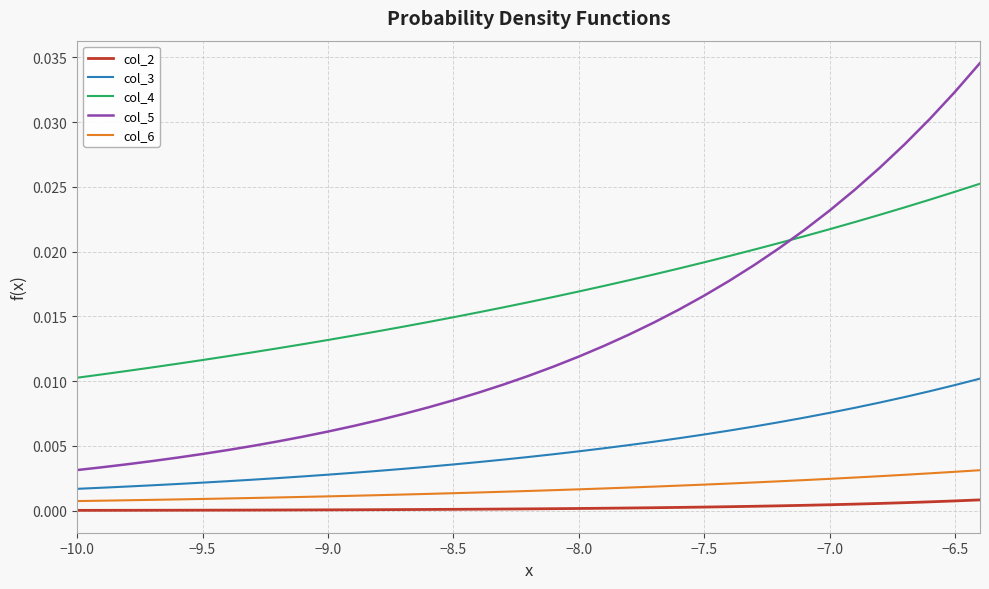

True or false: col_4 and col_3 intersect in this chart.

False